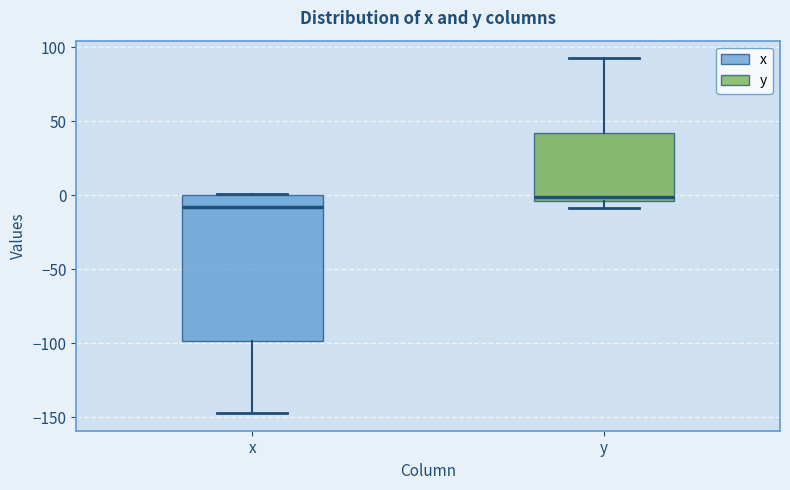

Which box has the lowest median line?

x